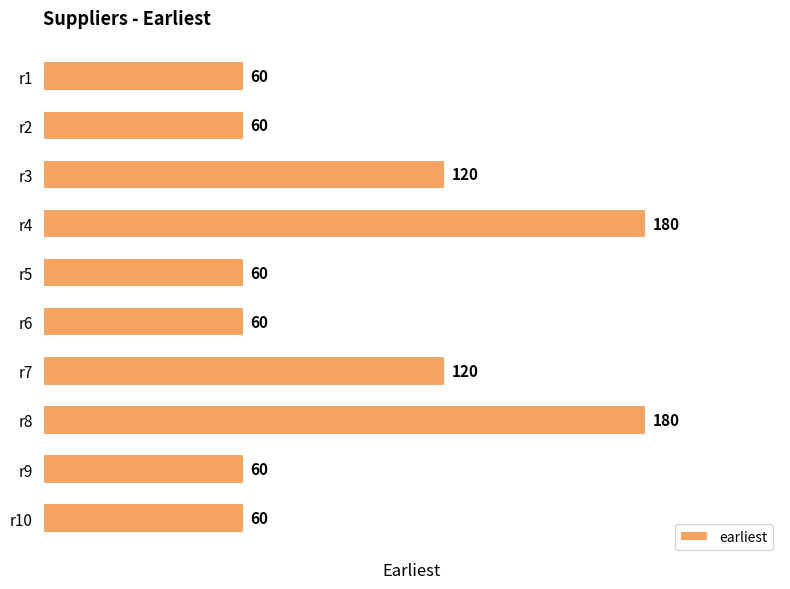

What is the maximum value shown in the chart?

180